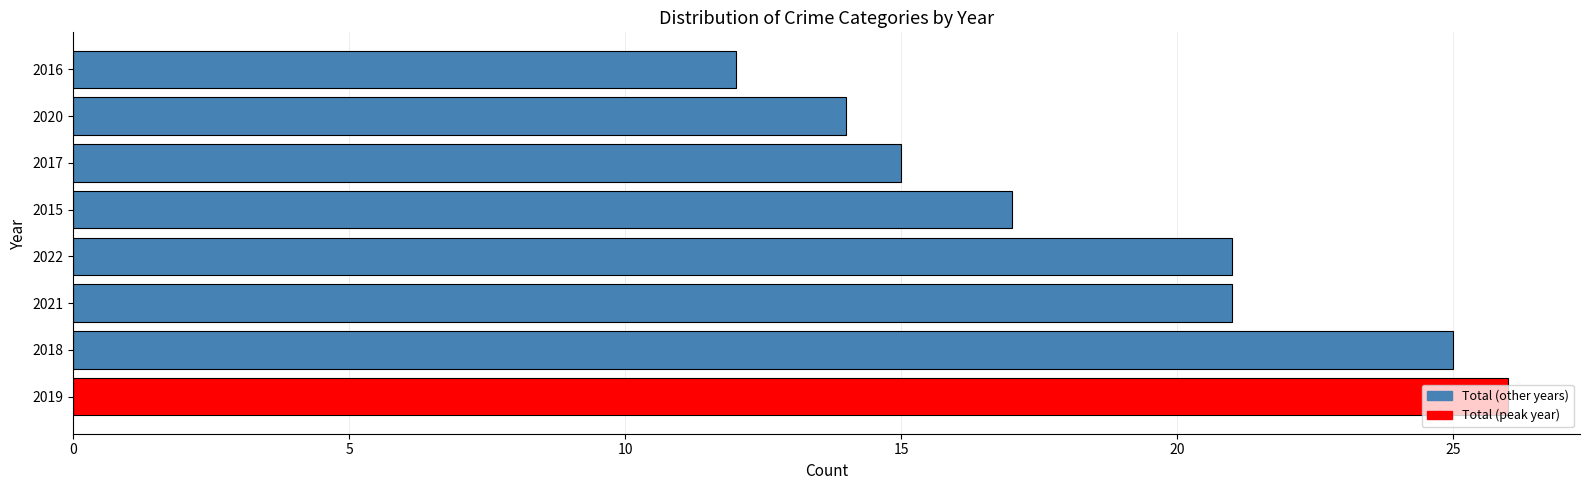

Which has a higher value, 2016 or 2020?

2020